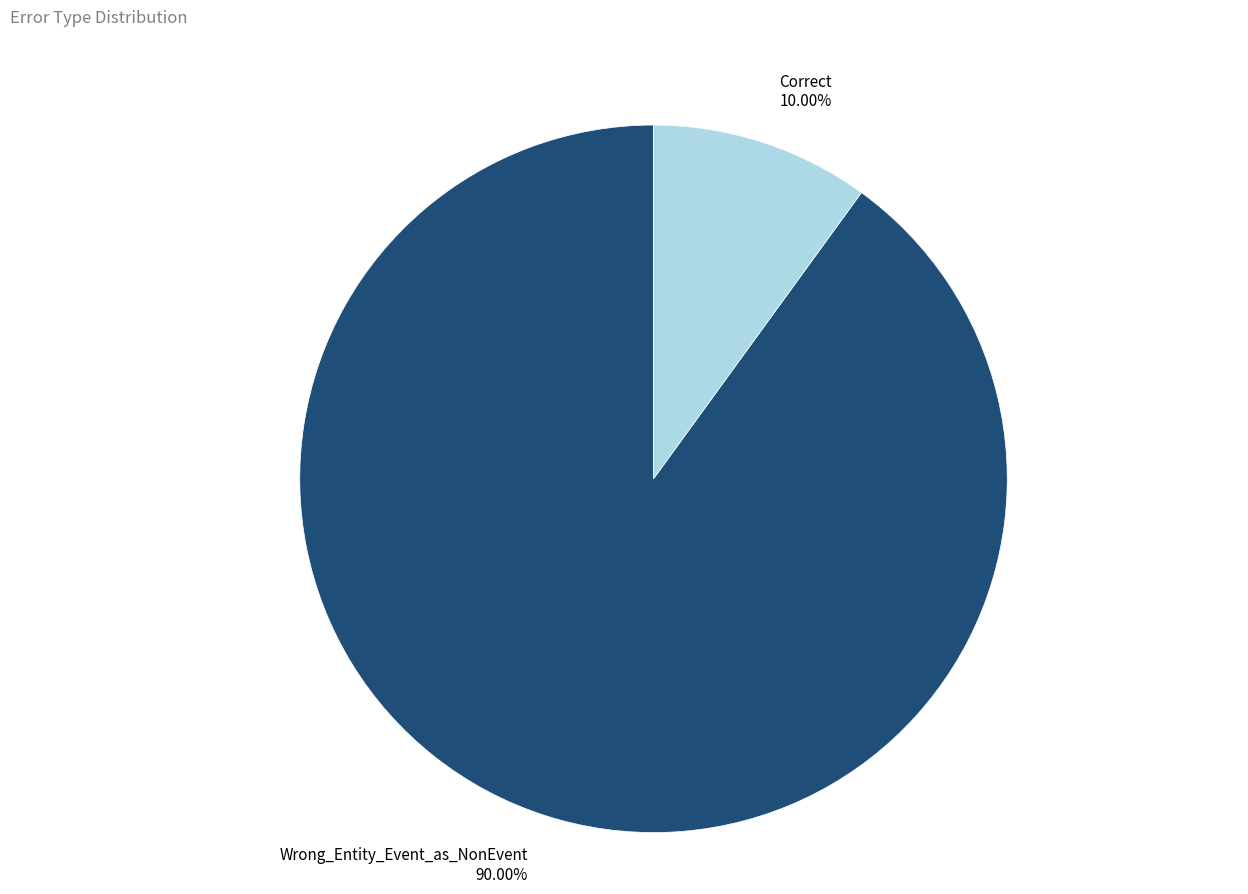

Is there any slice that represents more than half of the pie?

Yes